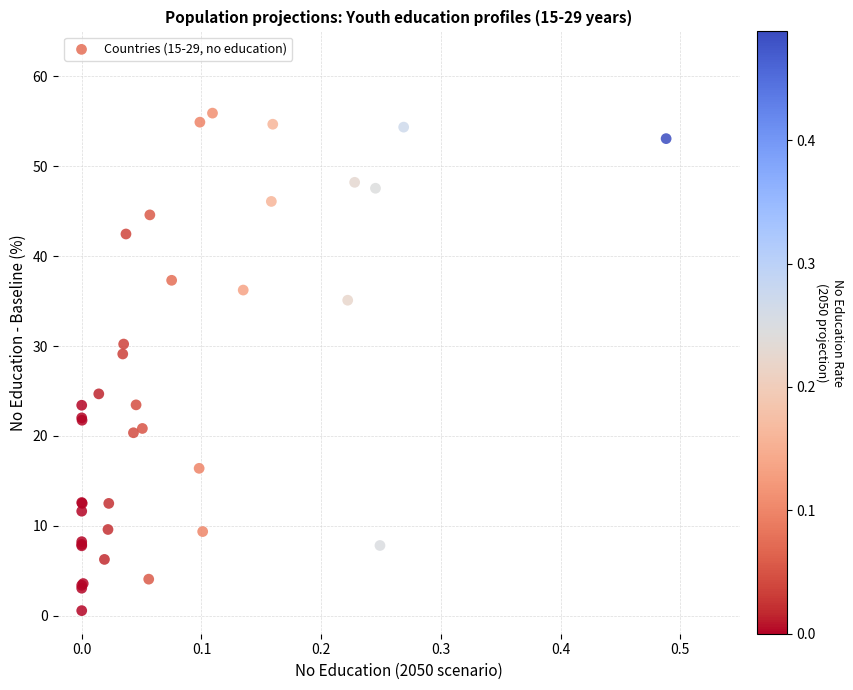

What Y value in the scatter plot is closest to 28?

29.1